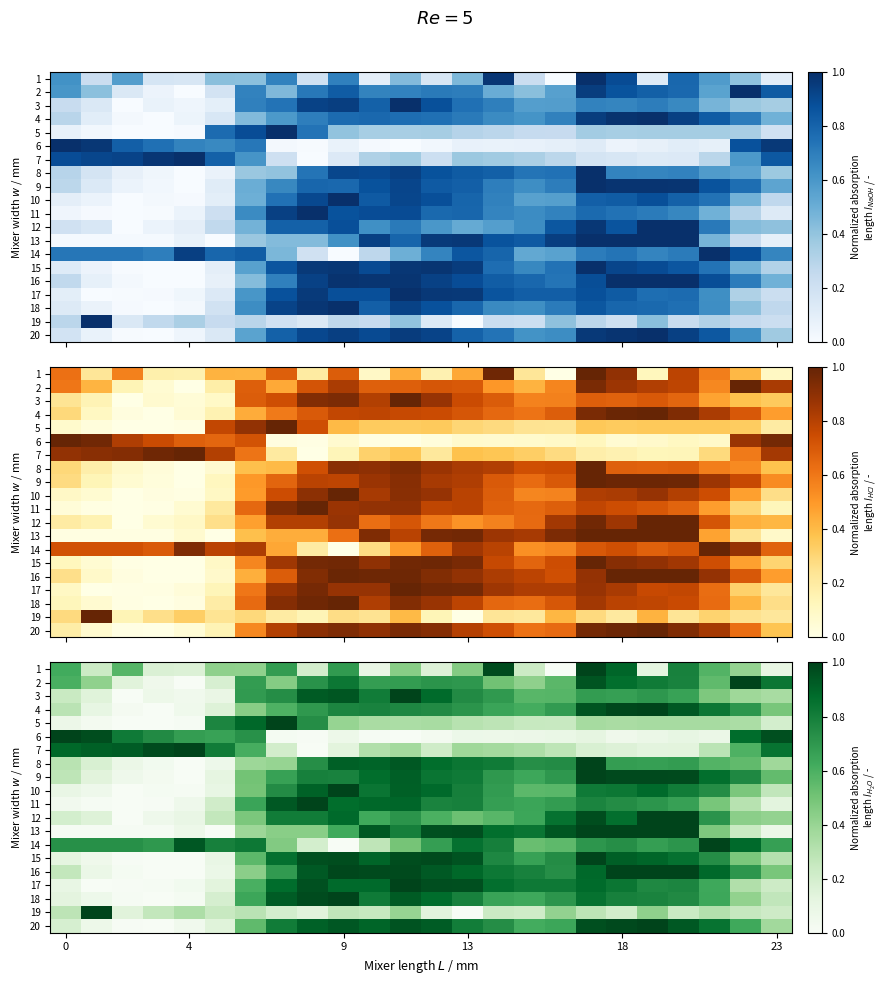

At which category does the chart reach its minimum across all series?

16